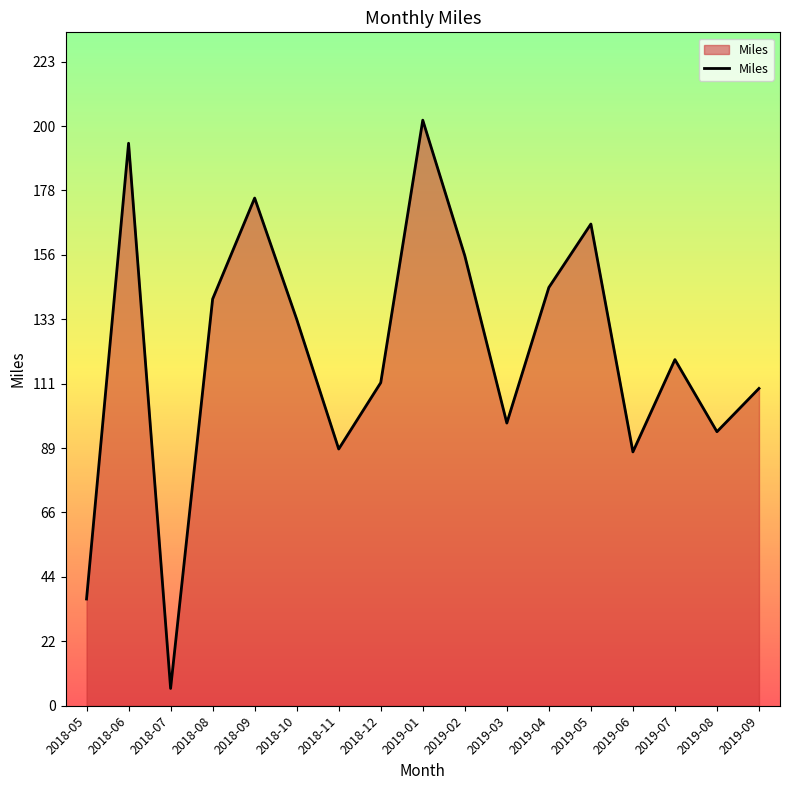

The value at 2019-09 is 110. True or false?

True